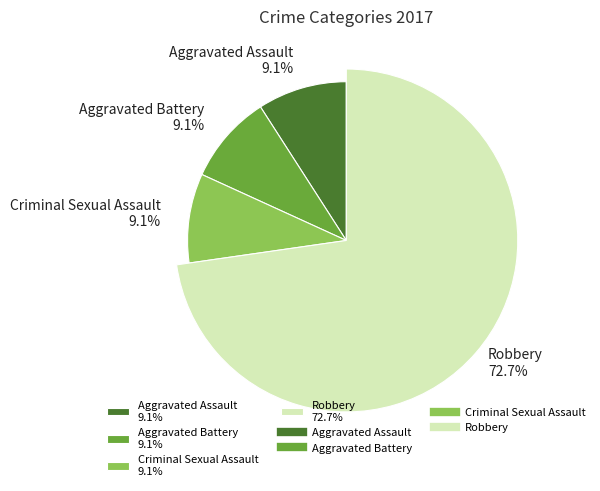

Is it true that Robbery is 73% of the pie?

True